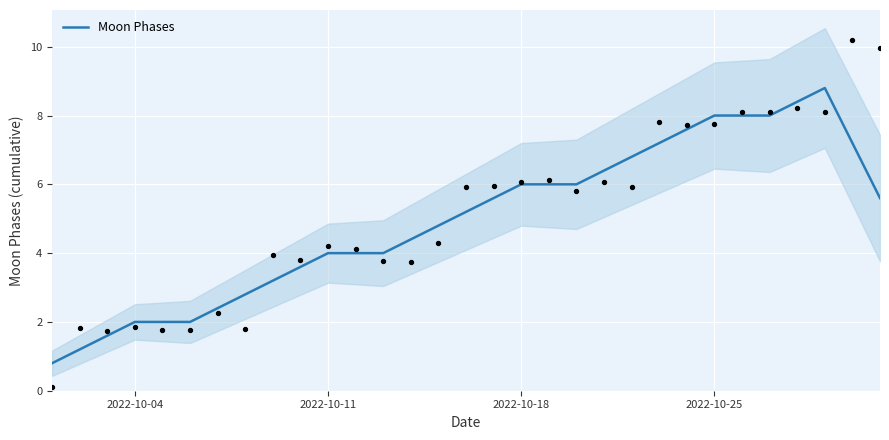

Approximately how many times larger is the value at 9 compared to 24?

0.4